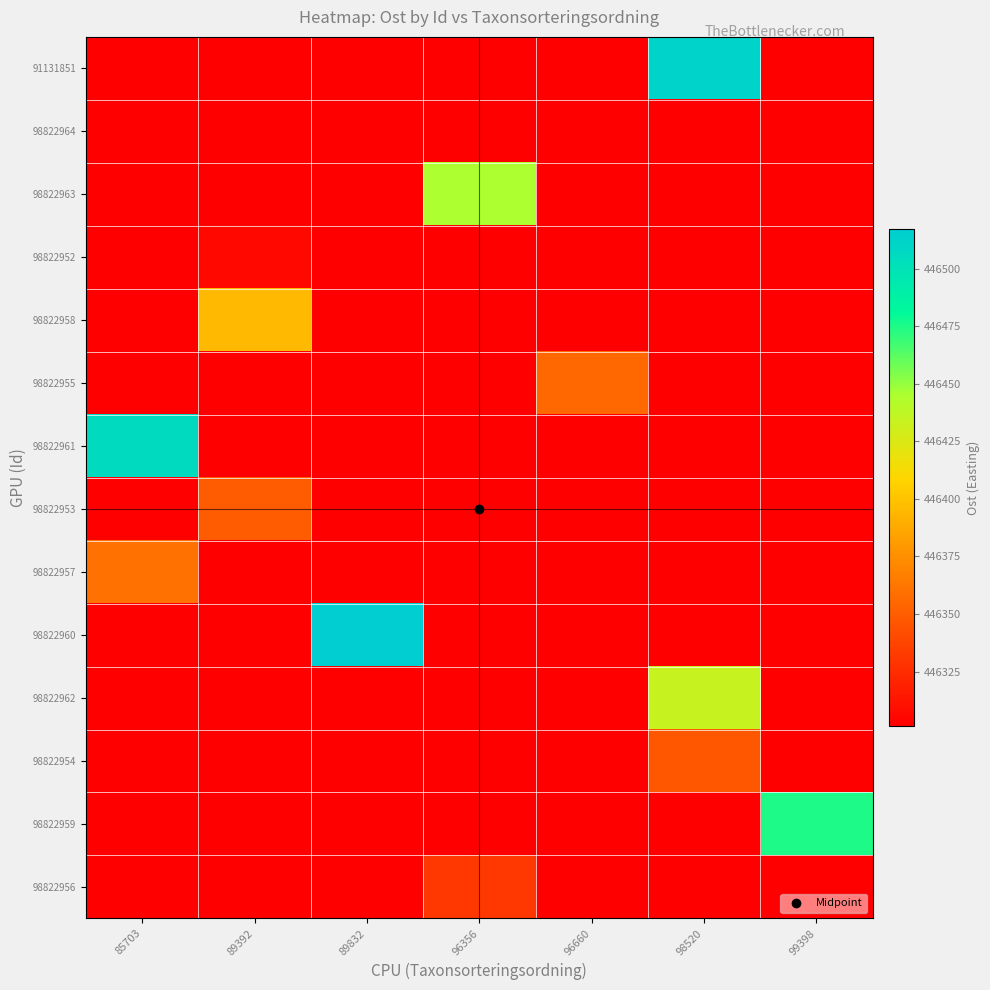

Which has a higher value, 89392 or 85703?

89392